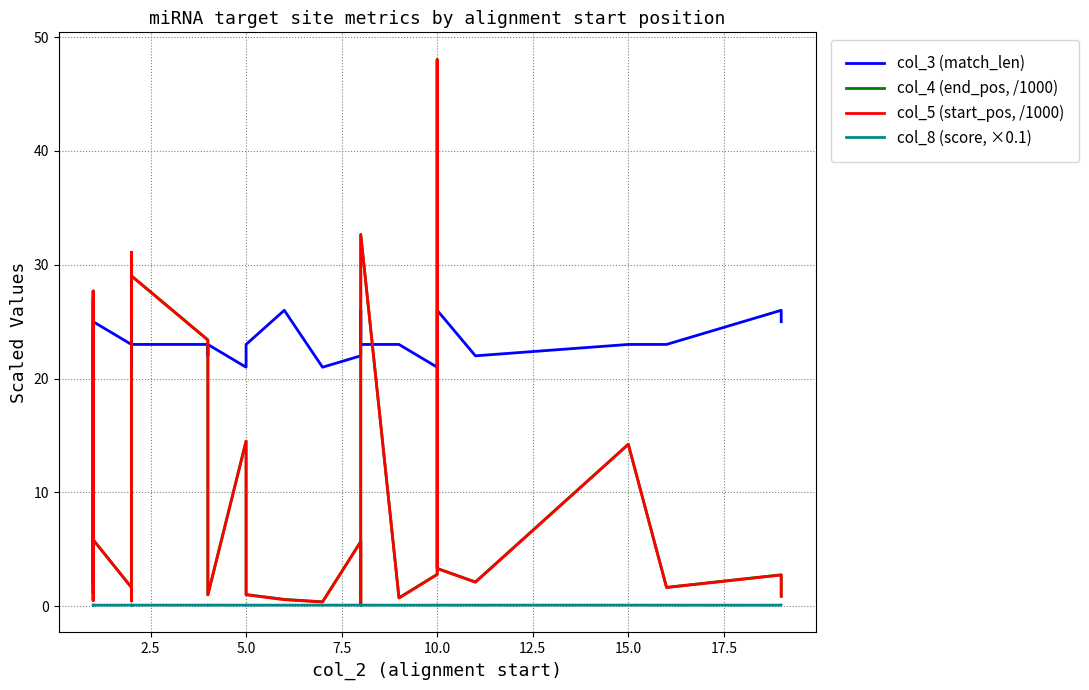

Reading left to right, list all the values displayed in this chart.

col_3 (match_len): 22.0	21.0	23.0	25.0	22.0	23.0	23.0	21.0	27.0	25.0	23.0	23.0	21.0	25.0	23.0	23.0	22.0	23.0	21.0	22.0	23.0	26.0	21.0	22.0	26.0	25.0	23.0	23.0	23.0	21.0	21.0	21.0	26.0	22.0	23.0	23.0	26.0	25.0
col_4 (end_pos, /1000): 1.2	0.5	8.7	27.7	1.2	23.4	6.6	8.5	2.1	5.8	1.7	0.5	31.1	25.6	29.0	23.4	5.1	1.0	14.5	2.5	1.0	0.6	0.4	5.7	0.5	0.2	32.7	0.8	0.7	2.8	4.6	48.0	3.3	2.1	14.2	1.7	2.8	0.9
col_5 (start_pos, /1000): 1.2	0.5	8.6	27.7	1.2	23.3	6.6	8.4	2.0	5.8	1.6	0.5	31.1	25.5	29.0	23.4	5.0	1.0	14.5	2.5	1.0	0.6	0.4	5.7	0.5	0.2	32.7	0.7	0.7	2.8	4.6	48.0	3.3	2.1	14.2	1.6	2.7	0.9
col_8 (score, ×0.1): 0.1	0.1	0.1	0.1	0.1	0.1	0.1	0.1	0.1	0.1	0.1	0.1	0.1	0.1	0.1	0.1	0.1	0.1	0.1	0.1	0.1	0.1	0.1	0.1	0.1	0.1	0.1	0.1	0.1	0.1	0.1	0.1	0.1	0.1	0.1	0.1	0.1	0.1